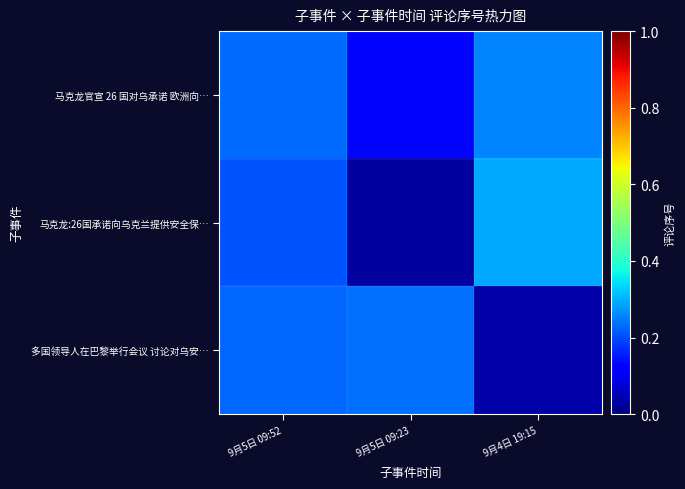

Count the number of data series in this chart.

3